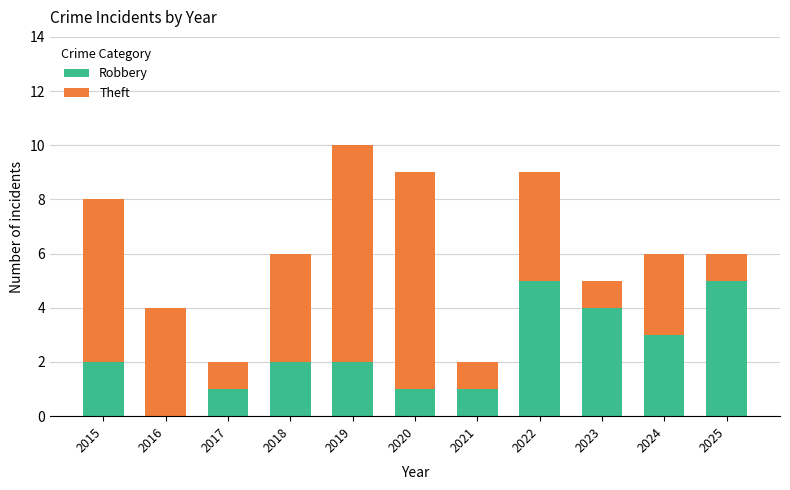

What is the sum of all Robbery values?

26